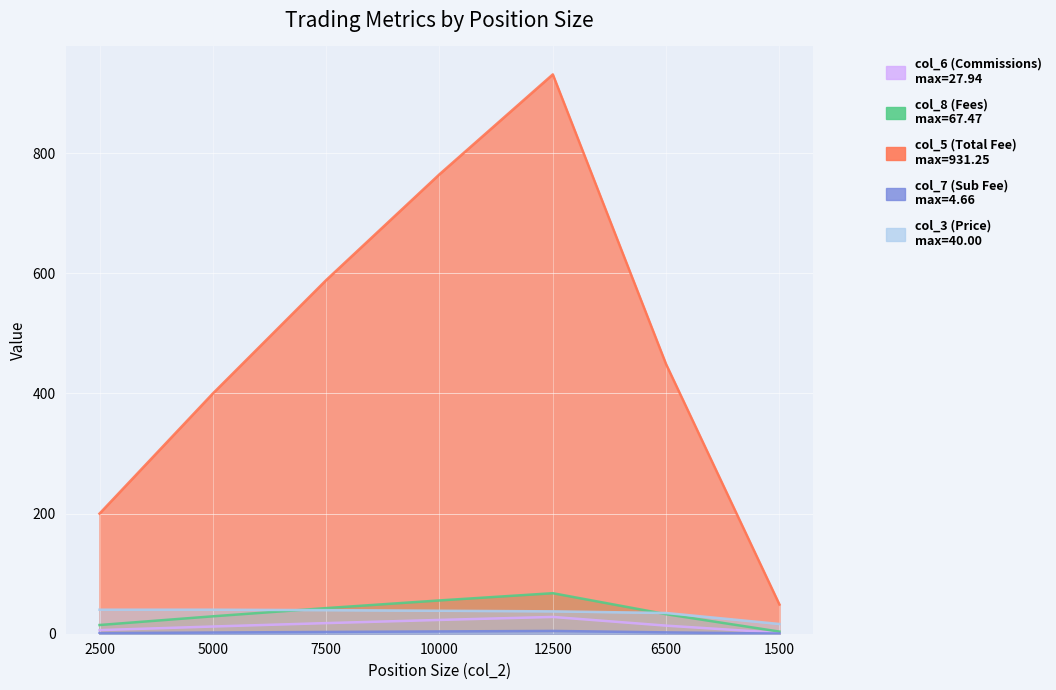

True or false: col_8 (Fees) and col_6 (Commissions) cross at least once.

False